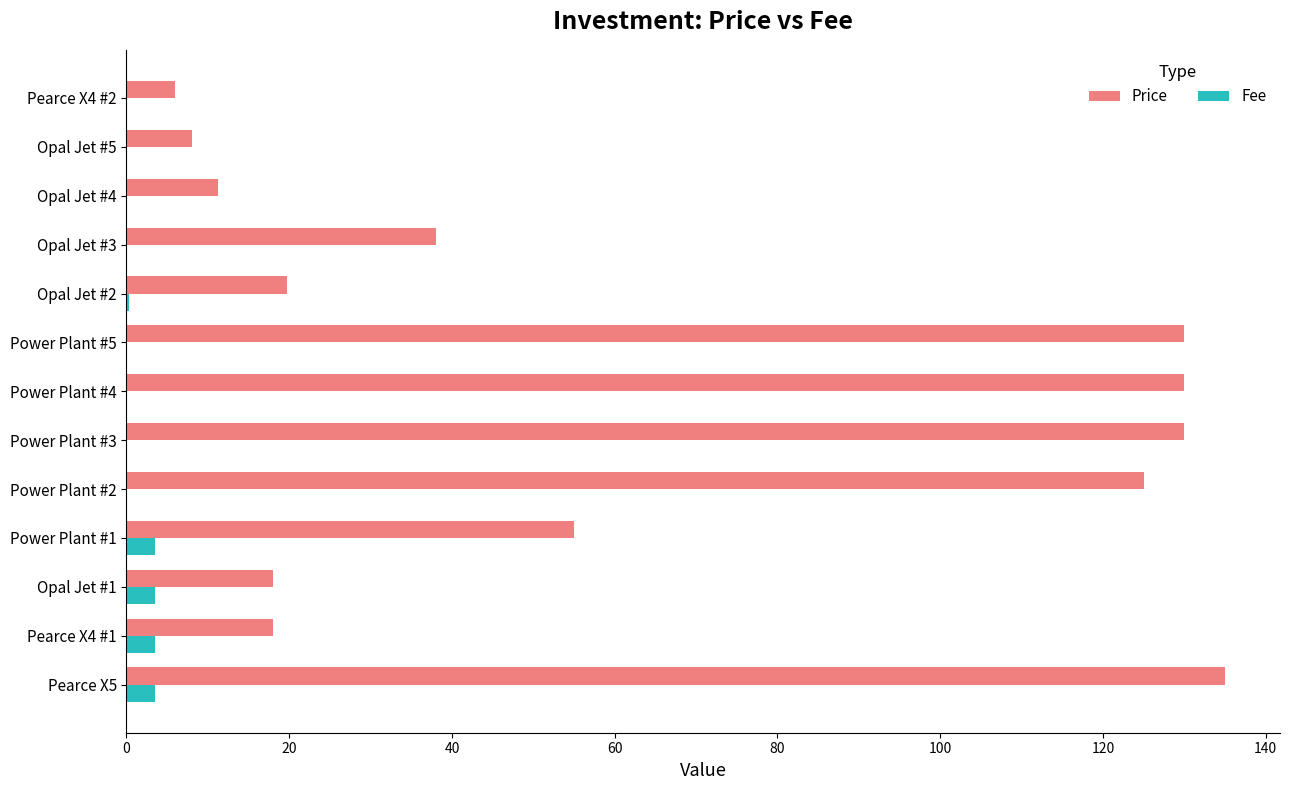

The value of Price at Power Plant #1 is 55.0. True or false?

True